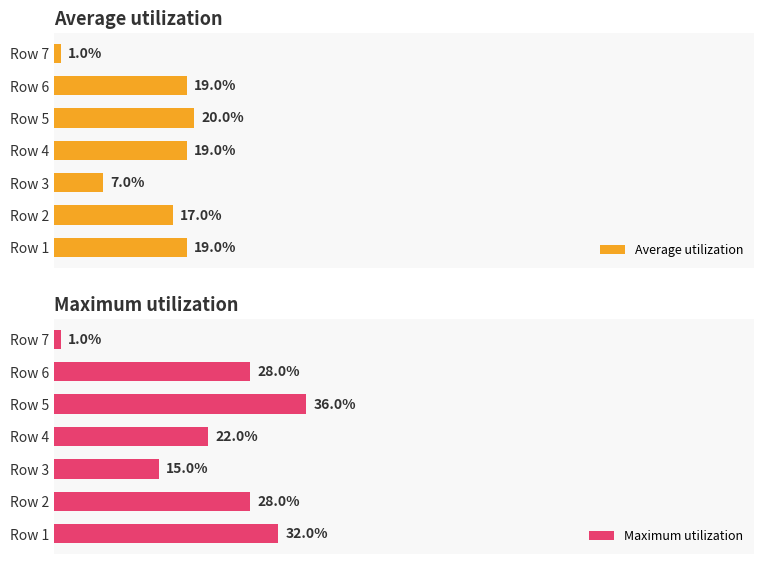

What are all the series names shown in the legend?

Average utilization, Maximum utilization